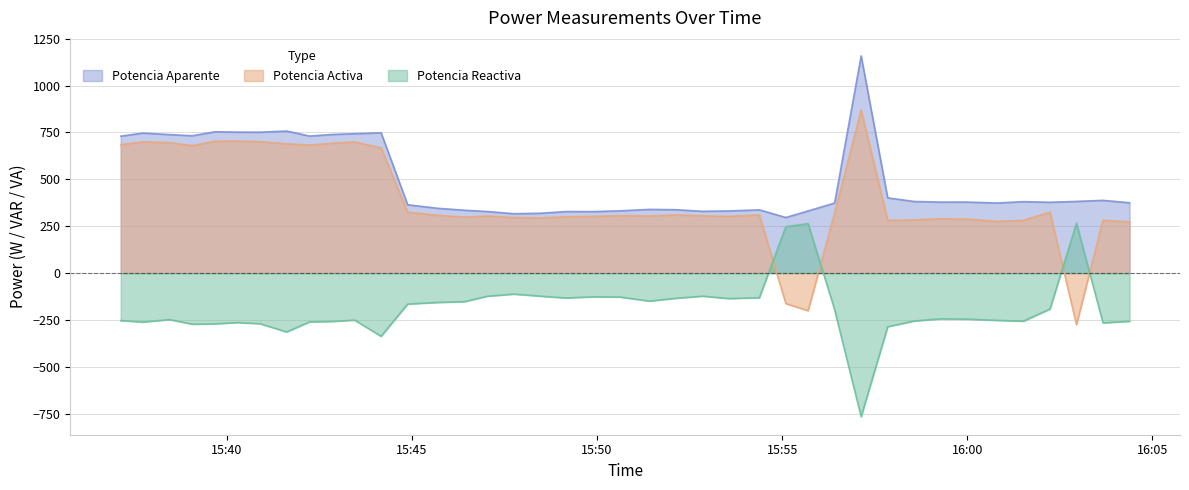

Reading left to right, transcribe all the data shown in this chart.

Potencia Aparente: 730.1	746.7	738.5	732.4	753.6	751.7	751.3	757.5	730.8	739.2	743.3	748.2	364.3	345.4	335.1	328.2	316.5	319.0	328.1	327.7	331.7	339.6	337.8	329.3	331.3	337.1	296.4	331.2	373.5	1158.2	401.1	381.8	378.4	378.5	373.6	380.8	377.5	382.1	387.8	374.9
Potencia Activa: 684.7	699.4	695.5	679.8	703.2	703.8	700.9	689.4	682.8	692.6	699.7	667.9	324.5	307.7	298.3	304.0	295.9	294.2	299.9	302.2	306.2	304.9	309.9	305.4	302.1	310.4	-163.1	-200.8	318.4	868.6	280.8	283.4	289.0	287.8	275.4	281.4	324.9	-275.2	282.2	272.7
Potencia Reactiva: -253.6	-261.5	-248.3	-272.7	-270.9	-264.2	-270.4	-314.1	-260.6	-258.3	-250.9	-337.2	-165.5	-156.8	-152.7	-123.7	-112.3	-123.2	-133.1	-126.8	-127.7	-149.5	-134.5	-123.3	-136.2	-131.7	247.5	263.4	-195.1	-766.1	-286.5	-255.8	-244.3	-245.8	-252.4	-256.5	-192.2	265.1	-265.9	-257.3